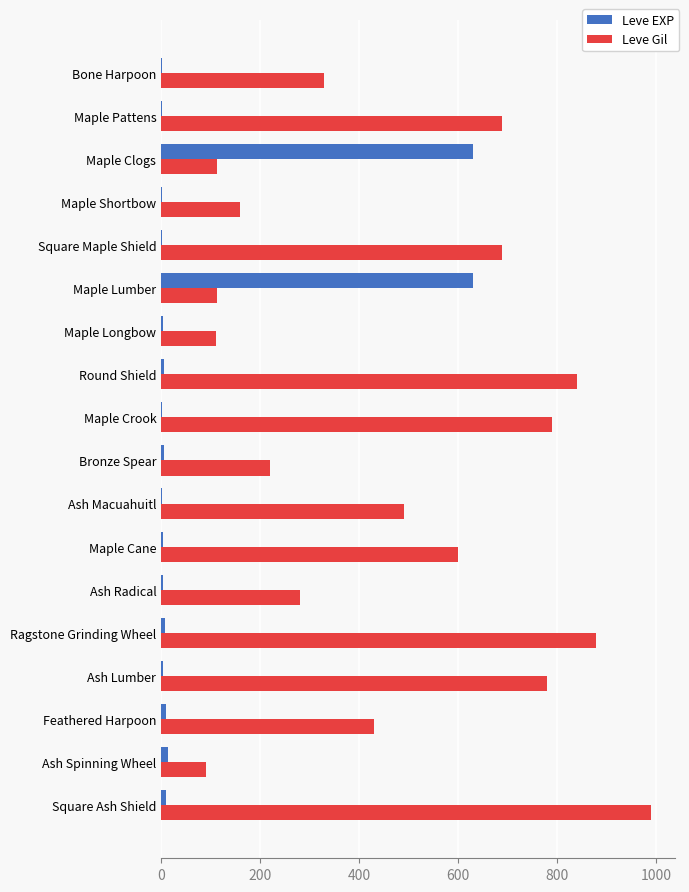

Which series has the largest total across all categories?

Leve Gil